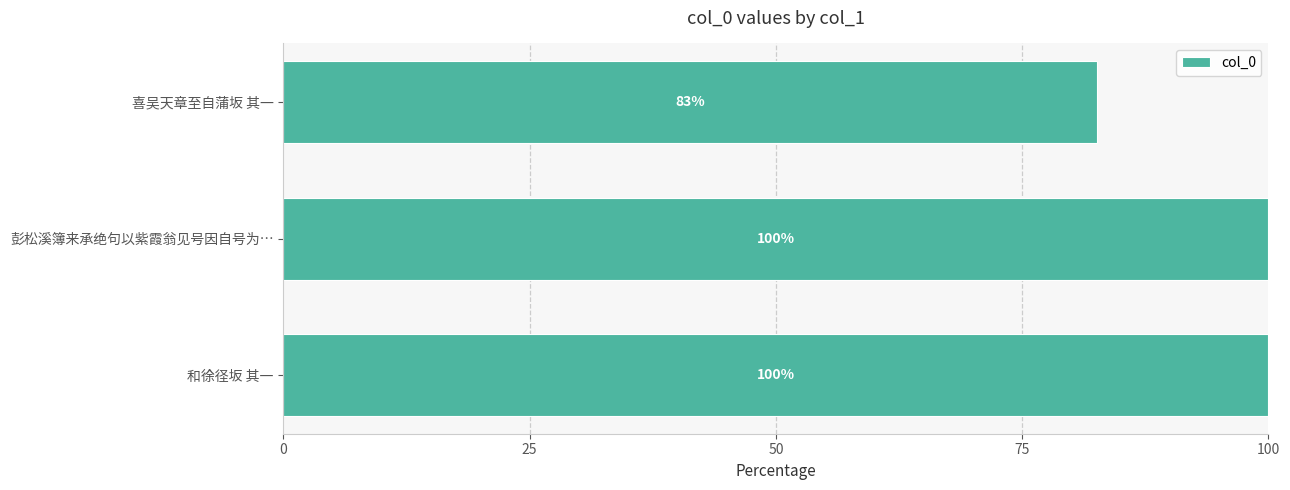

How many values exceed 99?

2